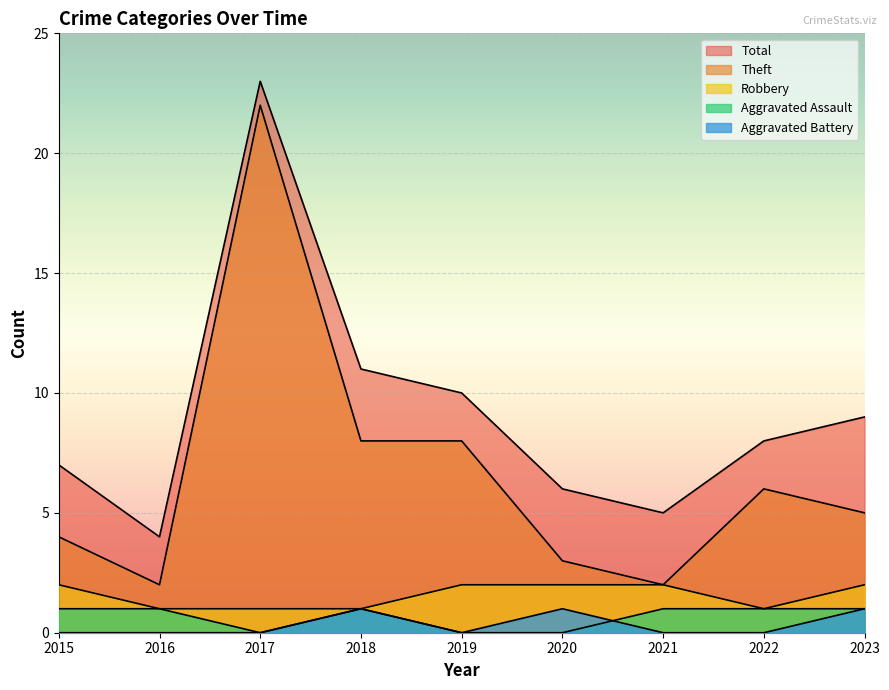

What is the value of the Theft point at the 9th from the left?

5